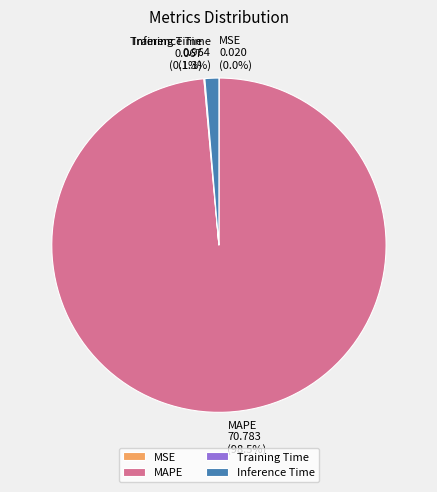

Which slice represents more than half of the pie?

MAPE